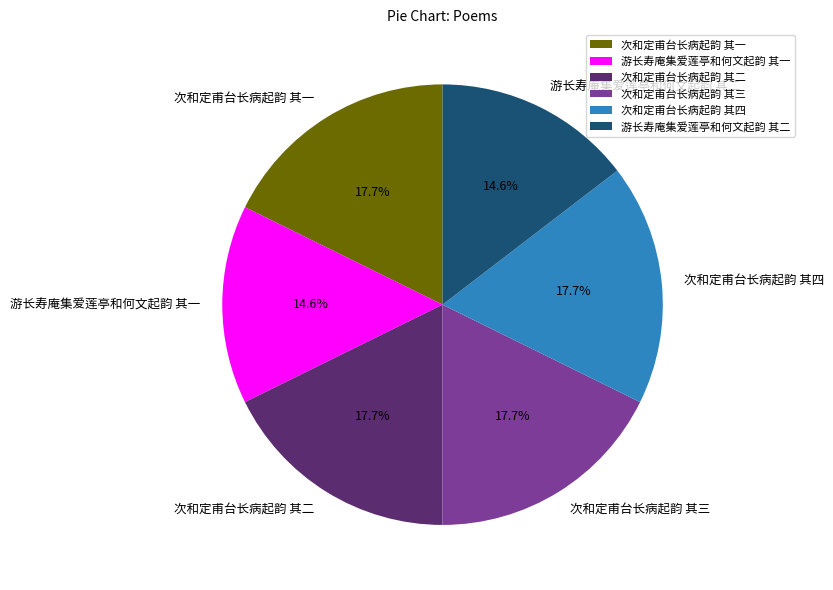

What percentage is the 次和定甫台长病起韵 其四 slice, to the nearest percent?

18%